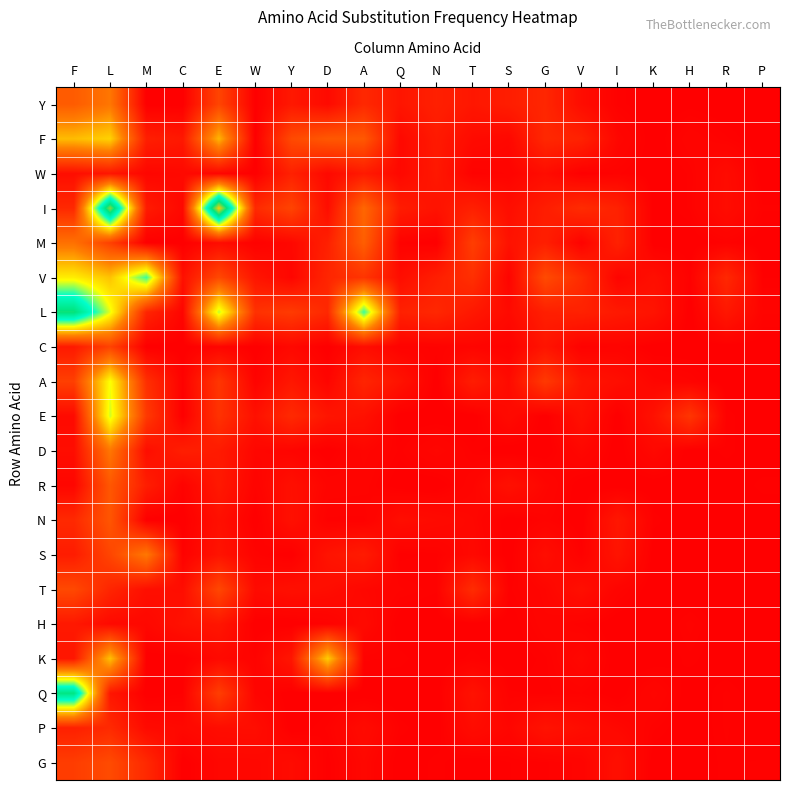

Which series has the widest spread of values?

I